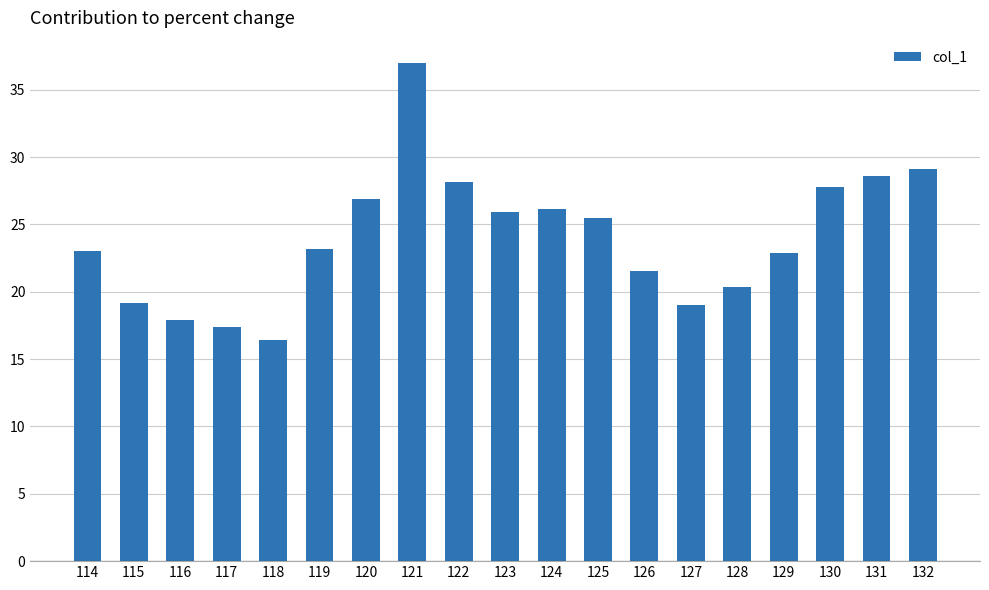

What is the ratio of the value at 121 to the value at 126?

1.7